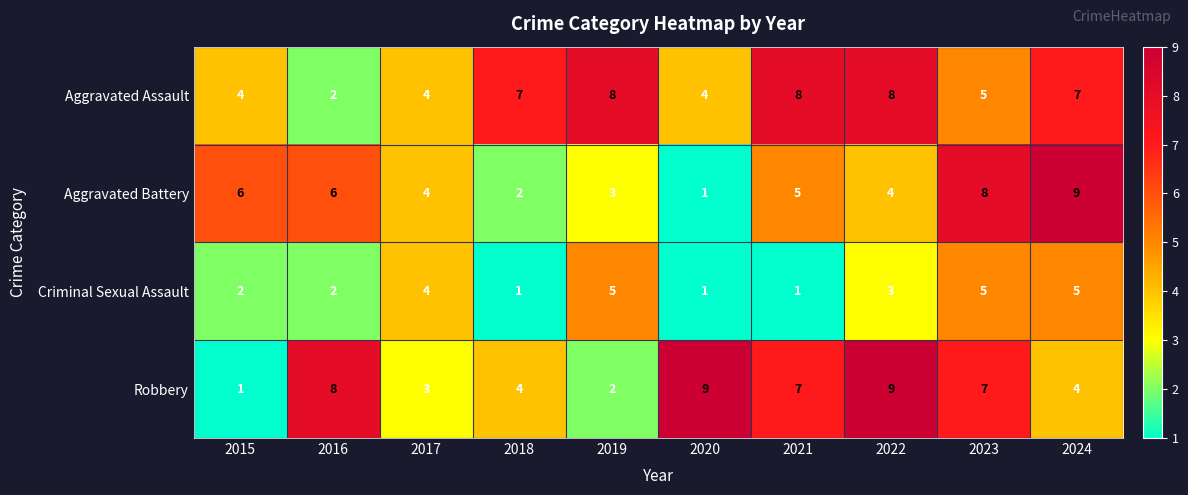

Is it true that Robbery equals 1 at 2015?

True